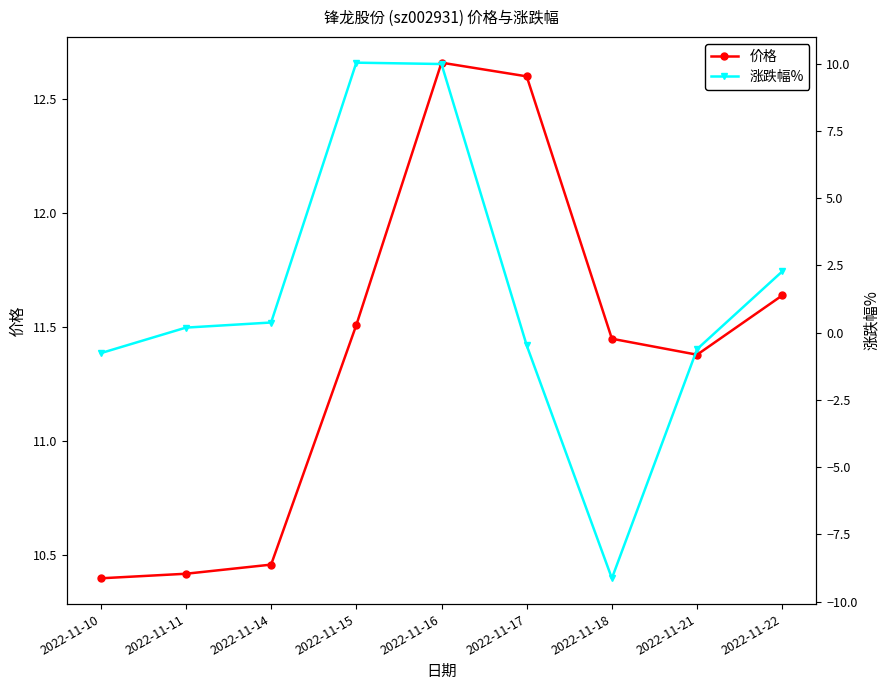

What is the maximum value shown in the chart?

12.7